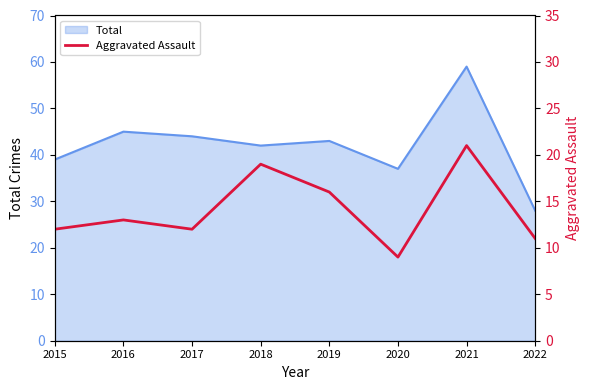

Where is the first local minimum?

2017